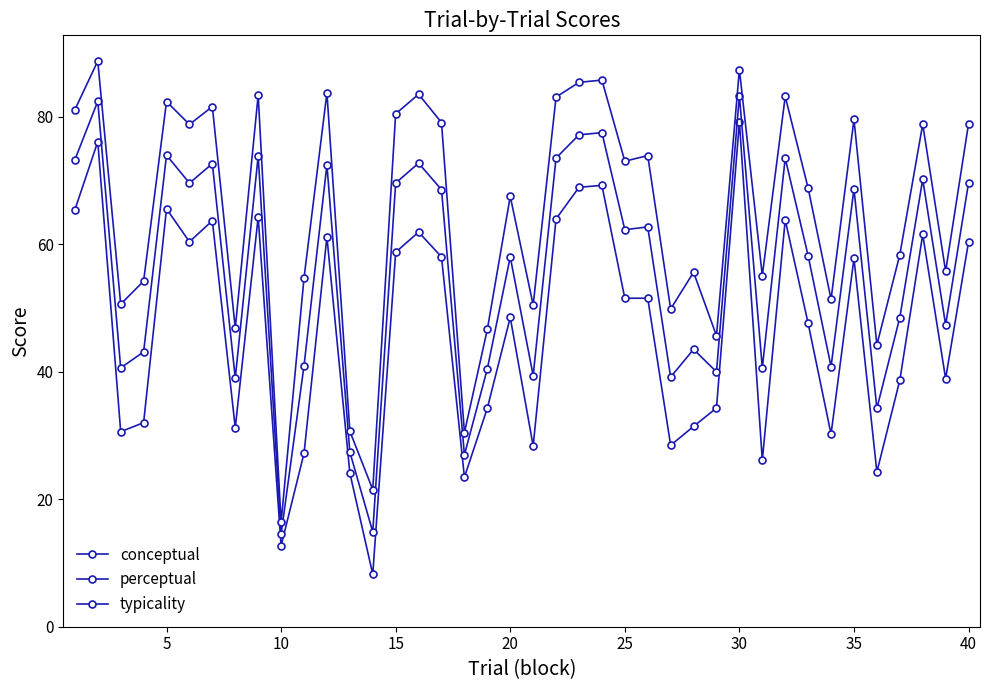

How many lines are shown in the chart?

3